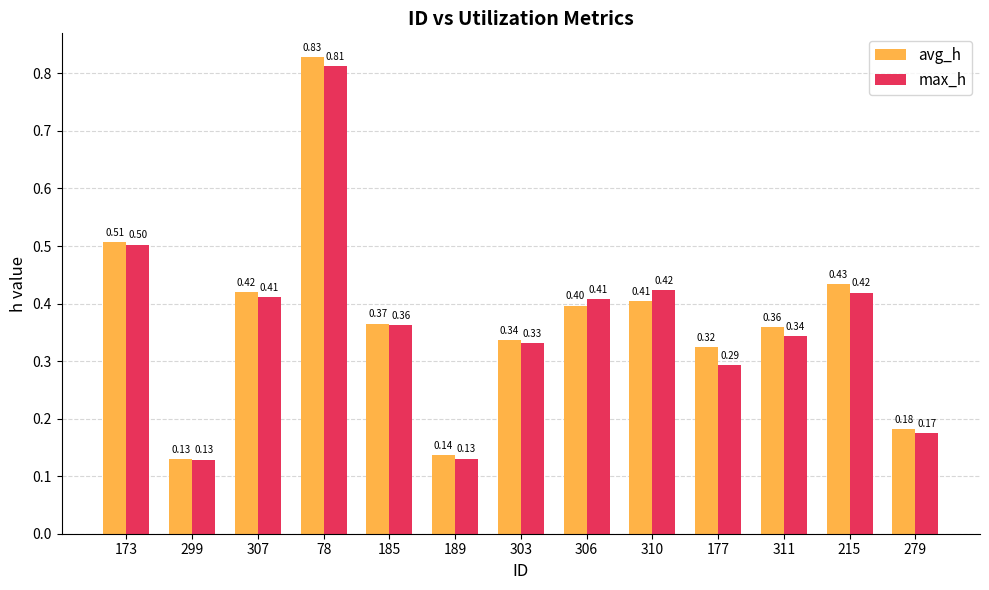

Between 299 and 177, which series saw the biggest shift?

avg_h